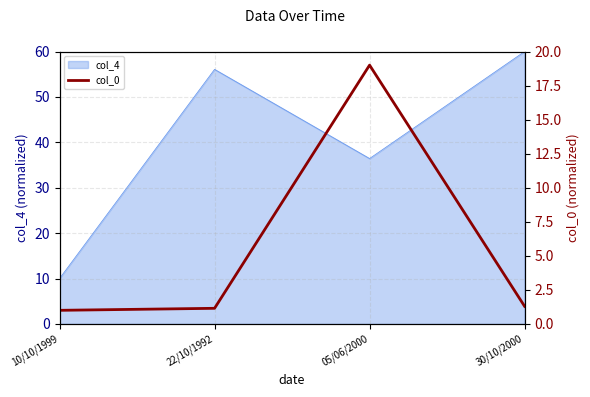

True or false: the data shows 0.2 at 10/10/1999.

False